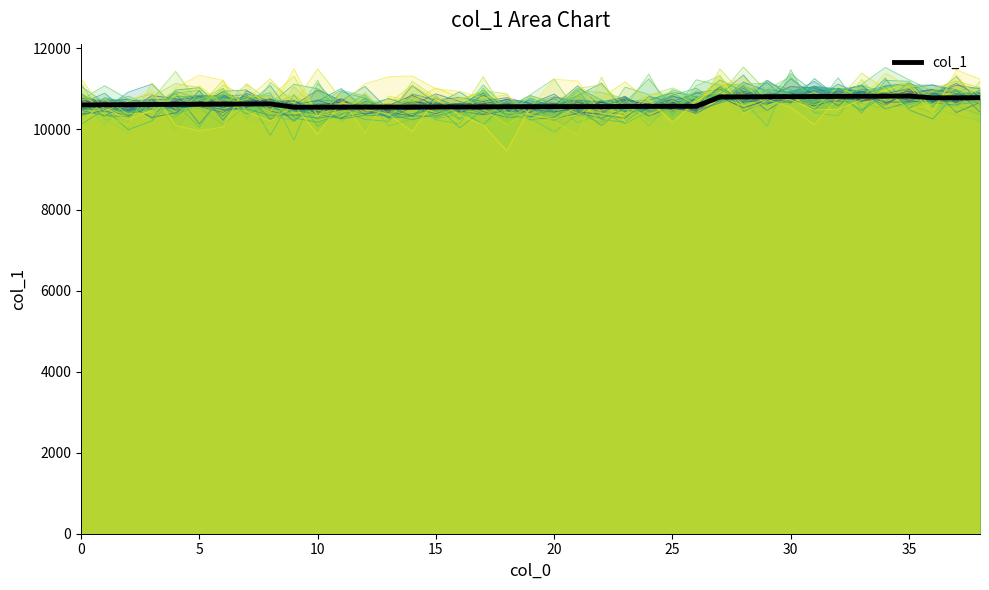

Which label corresponds to the largest value in the chart?

31